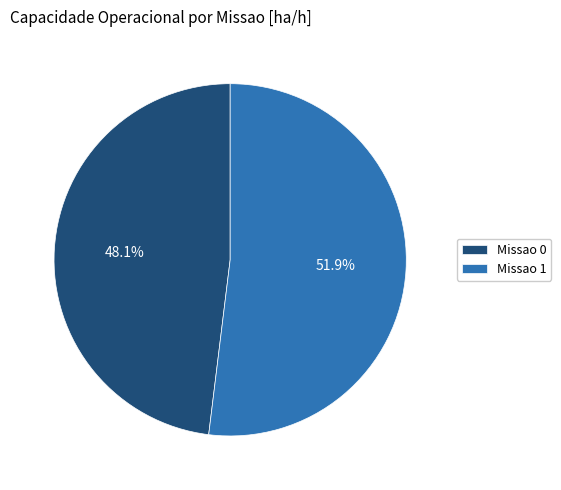

Count the number of slices in the pie.

2